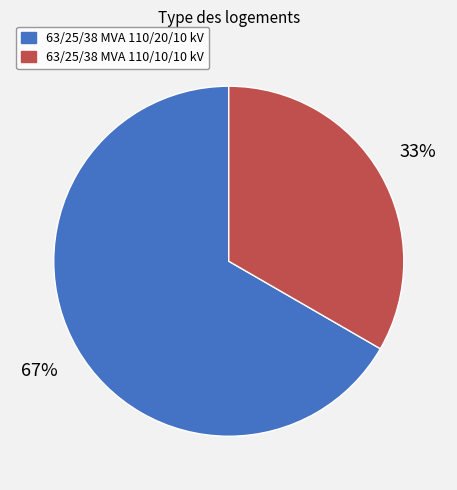

True or false: 63/25/38 MVA 110/20/10 kV accounts for 67% of the total.

True